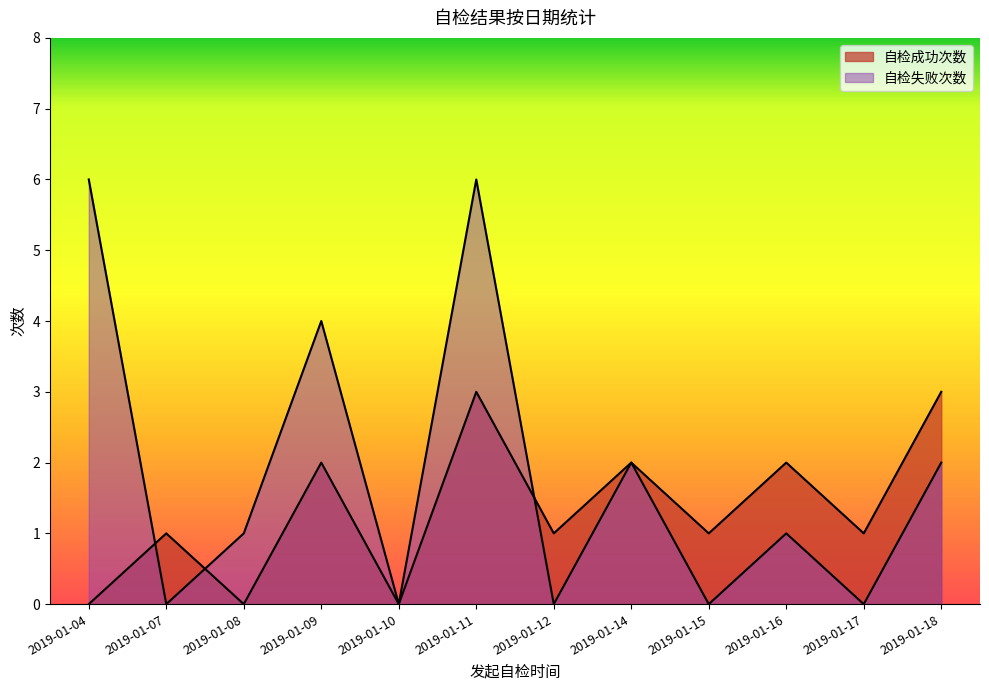

True or false: 自检失败次数 and 自检成功次数 intersect in this chart.

True